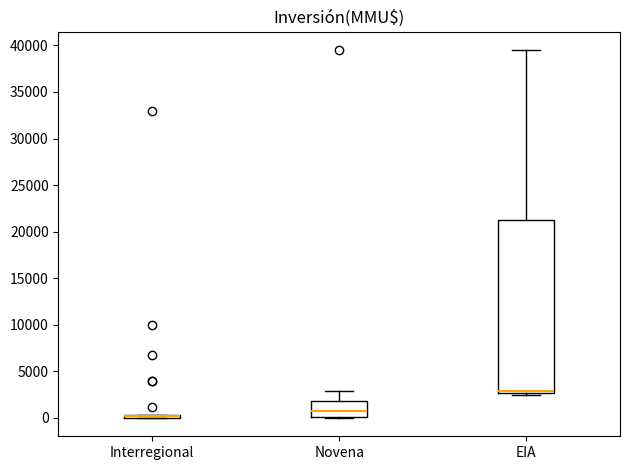

Where does the median line of the box for Novena sit on the y-axis? The values are not printed on the chart, so give them approximately, as read against the axis.

1000